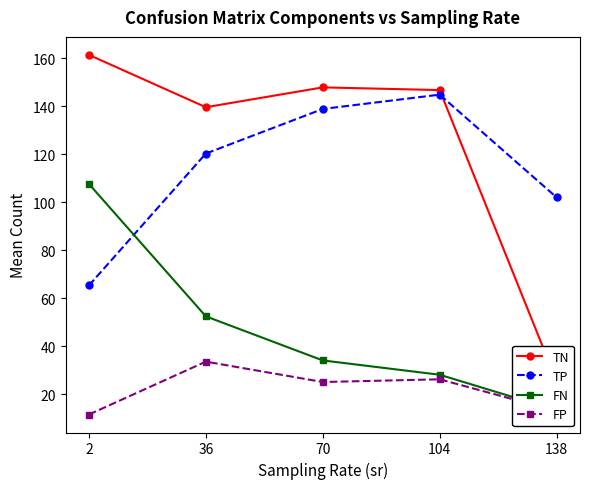

What are all the series names shown in the legend?

TN, TP, FN, FP